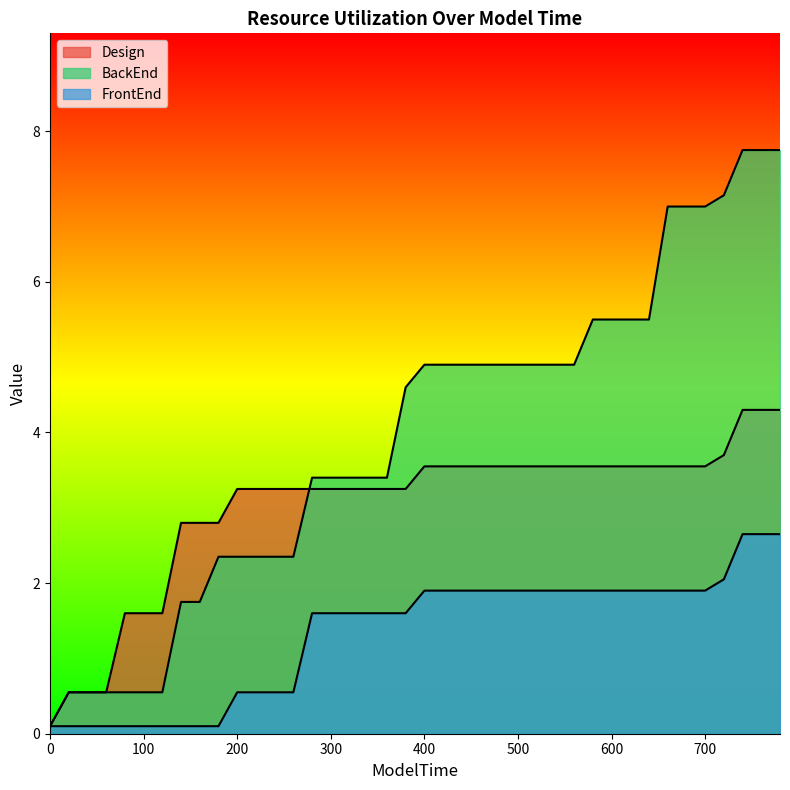

What is the difference between the FrontEnd values at 80 and 700?

1.8